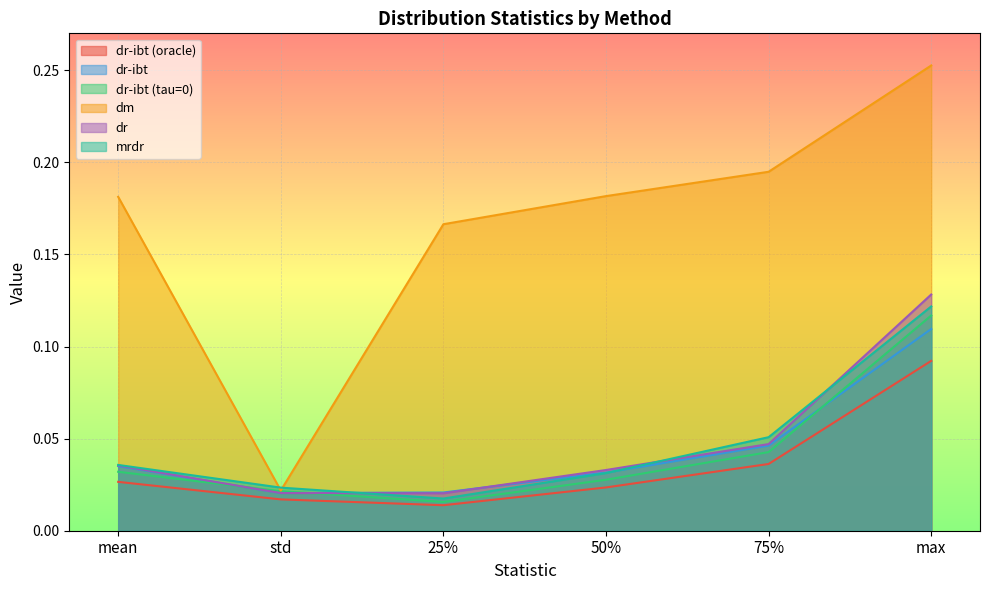

What is the spread (max minus min) of values at mean?

0.2